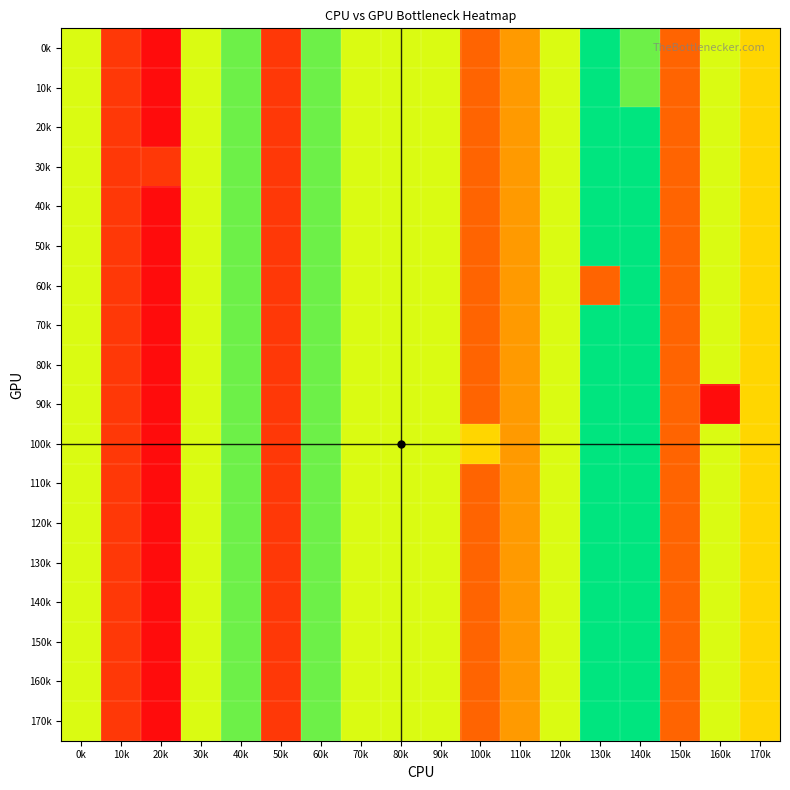

At which category does the chart reach its minimum across all series?

20k